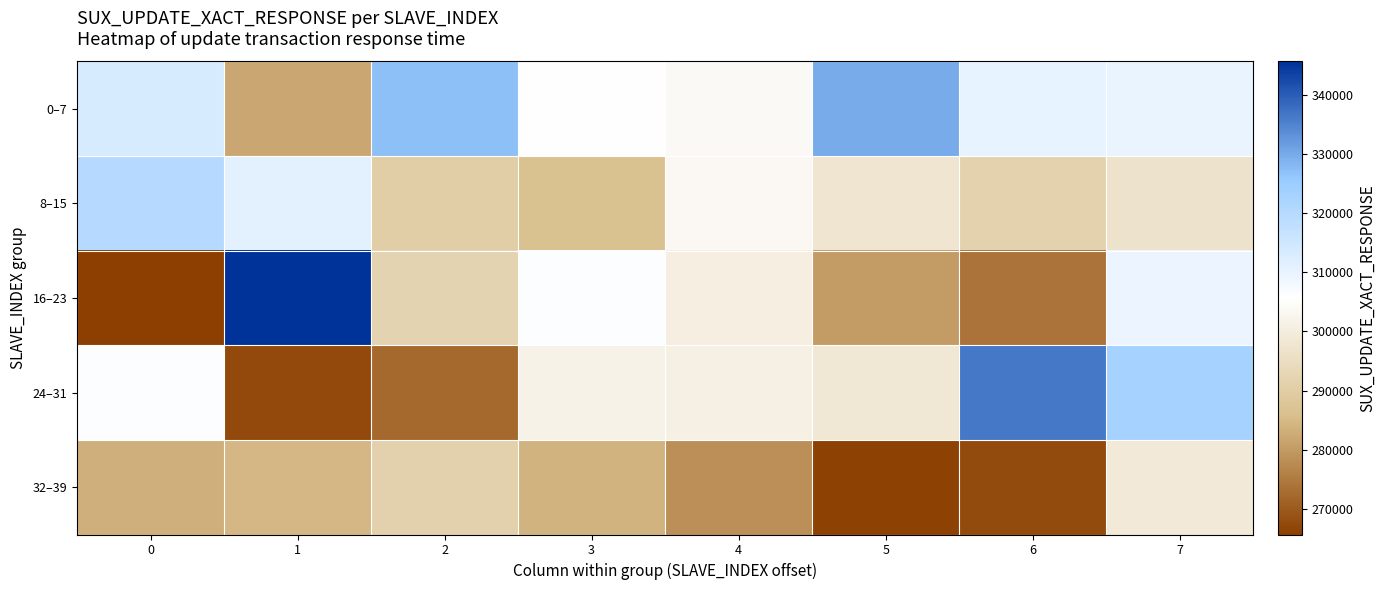

Which series has the widest spread of values?

16–23